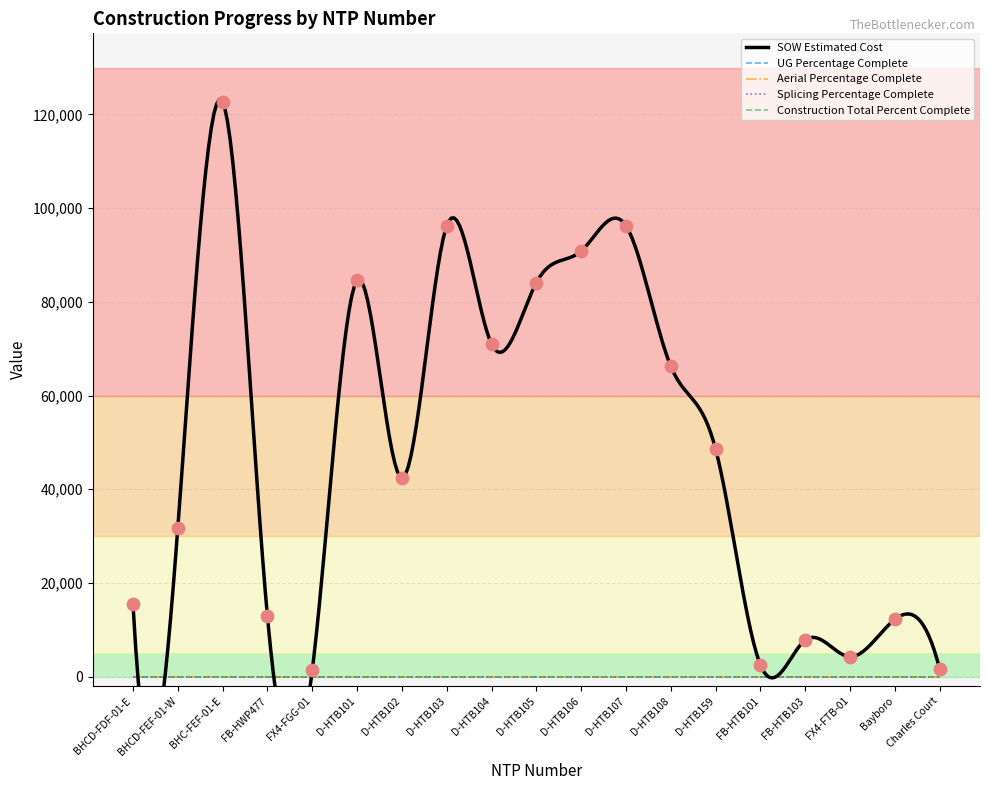

At how many categories does at least one series exceed 42615?

9